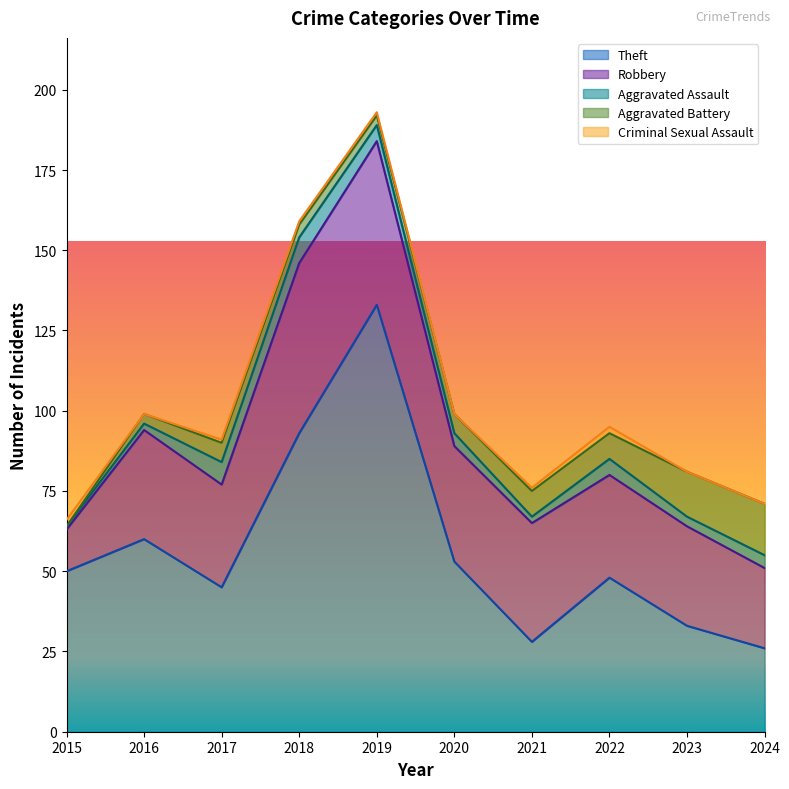

Count the number of data series in this chart.

5